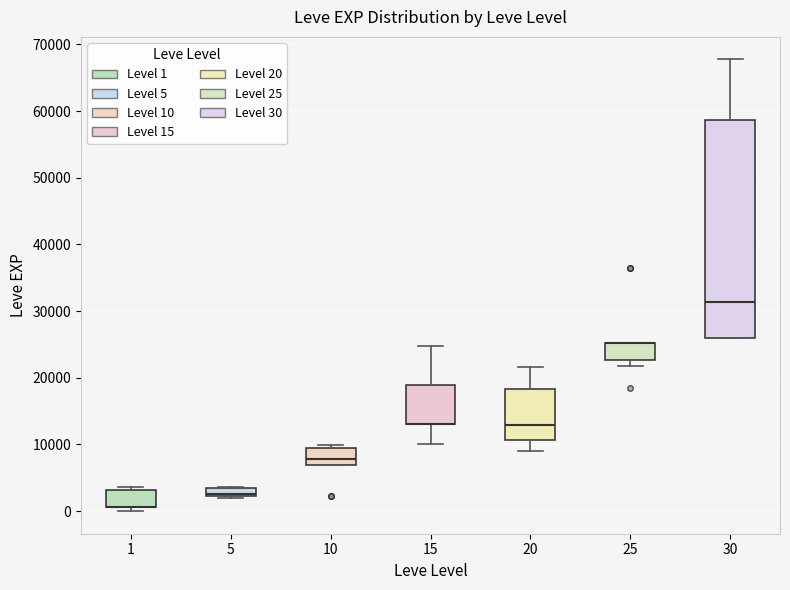

Which box is the tallest, from its lower edge to its upper edge?

30